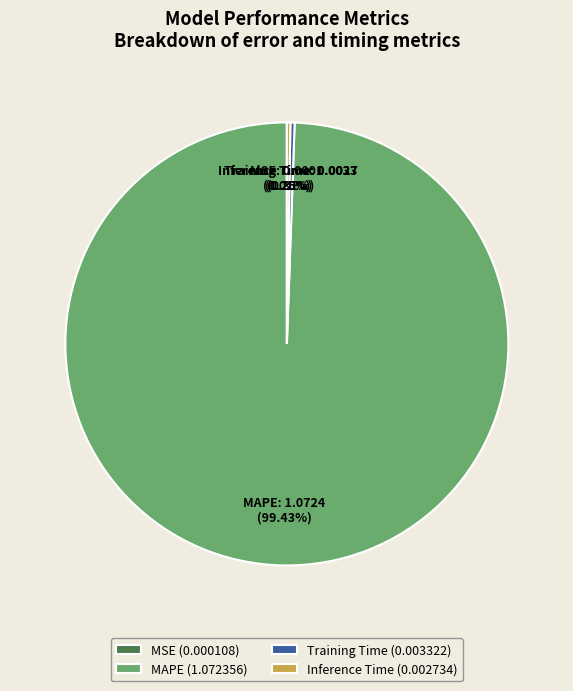

Which slice is the largest?

MAPE